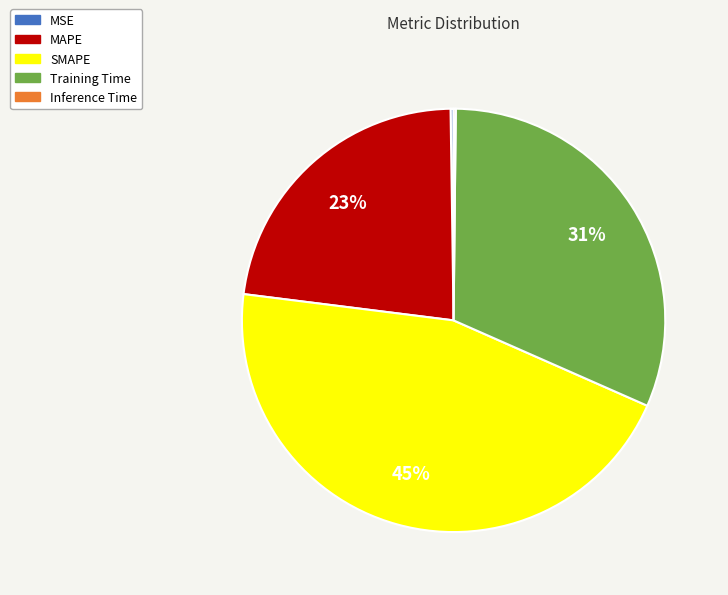

To the nearest percent, what is the difference between the largest and smallest slice percentages?

45%